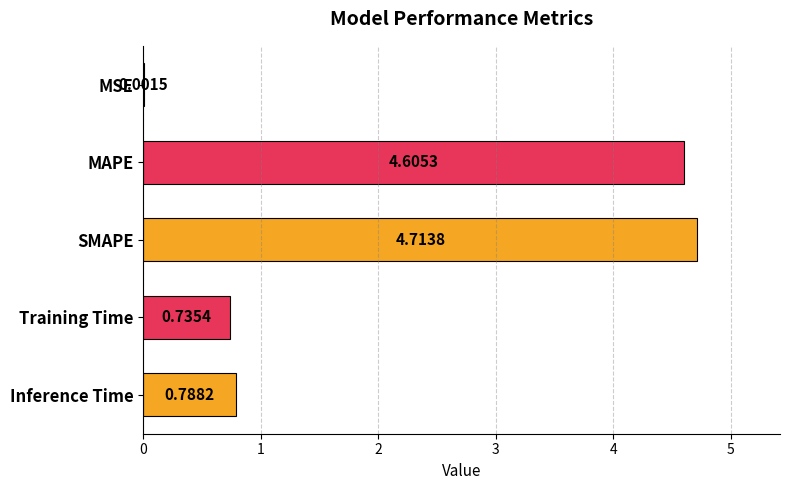

Where is the data nearest to the value 2?

Inference Time